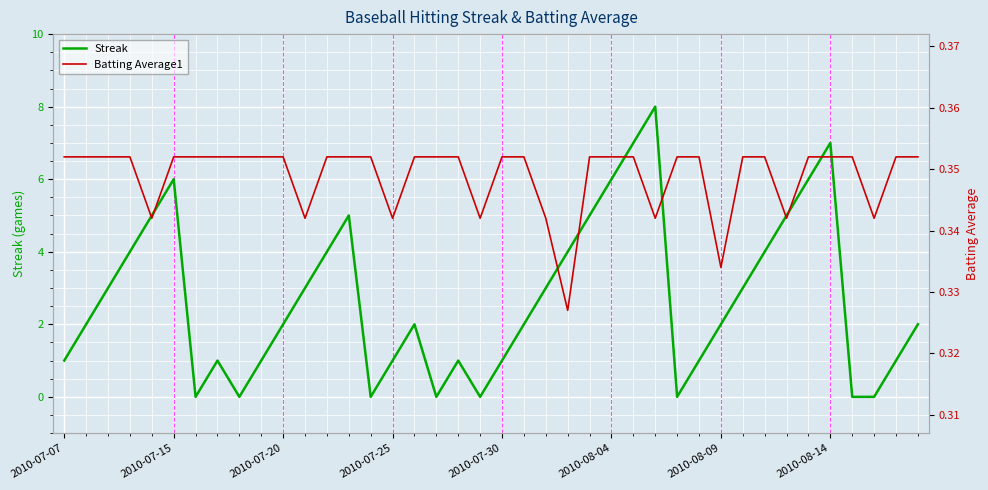

What is the highest value of the Streak series?

8